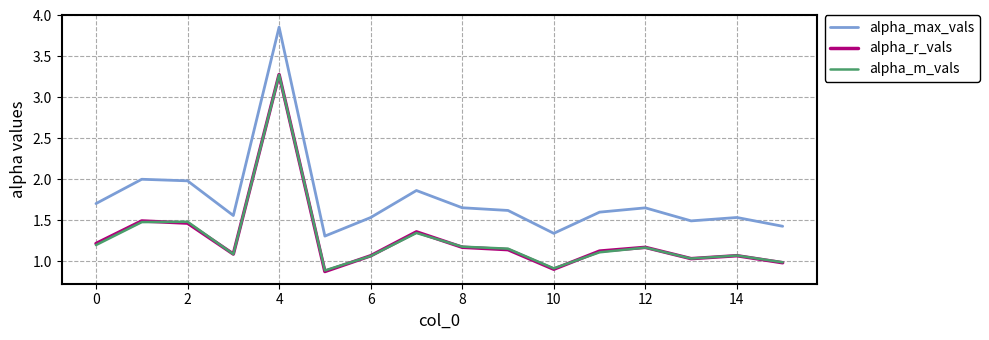

What is the lowest value of the alpha_r_vals series?

0.9